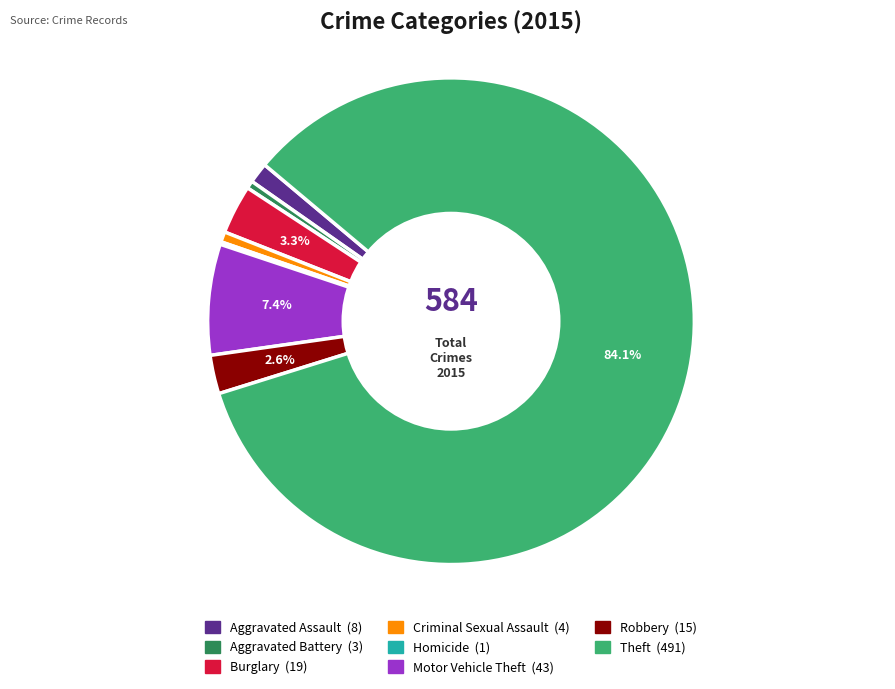

Is there any slice that represents more than half of the pie?

Yes